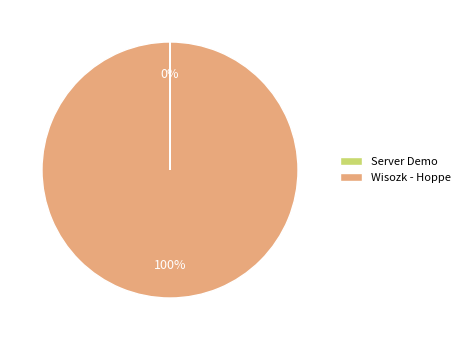

To the nearest percent, what is the average slice percentage?

50%